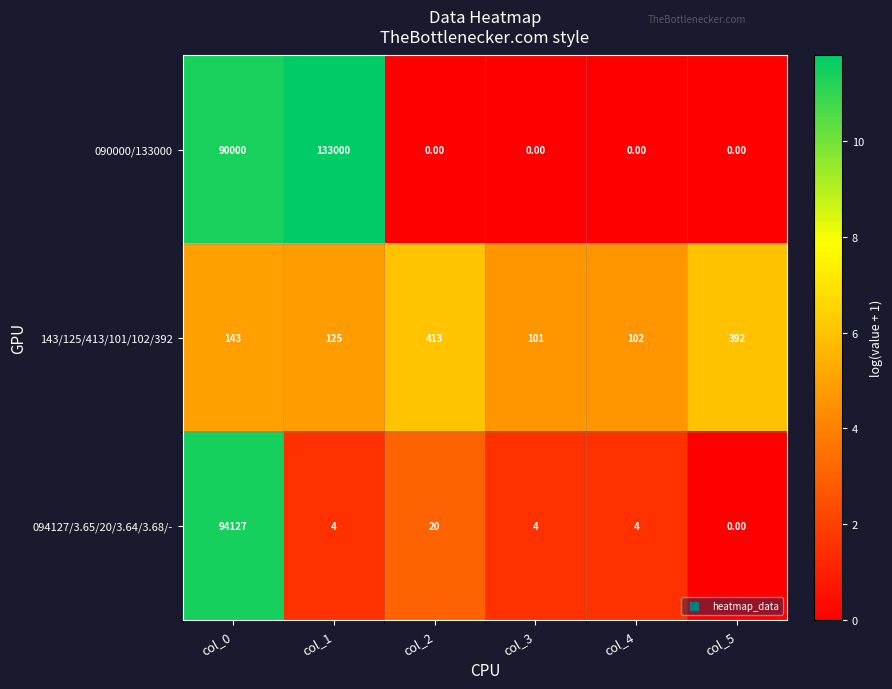

What is the total value across all series at col_2?

433